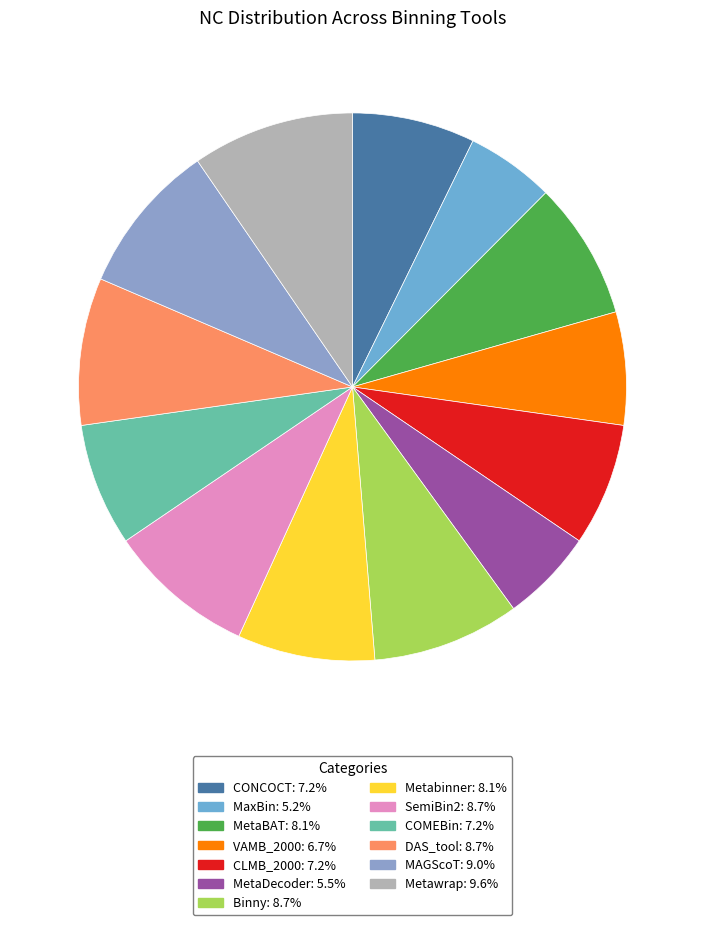

How many segments does this pie chart have?

13